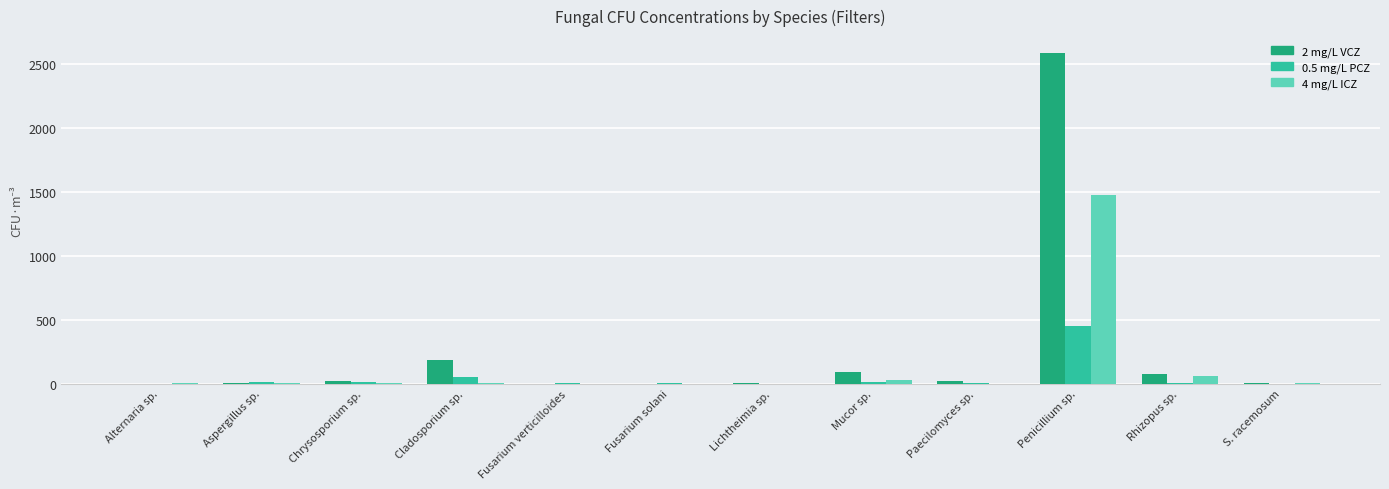

Which label corresponds to the largest value in the chart?

Penicillium sp.